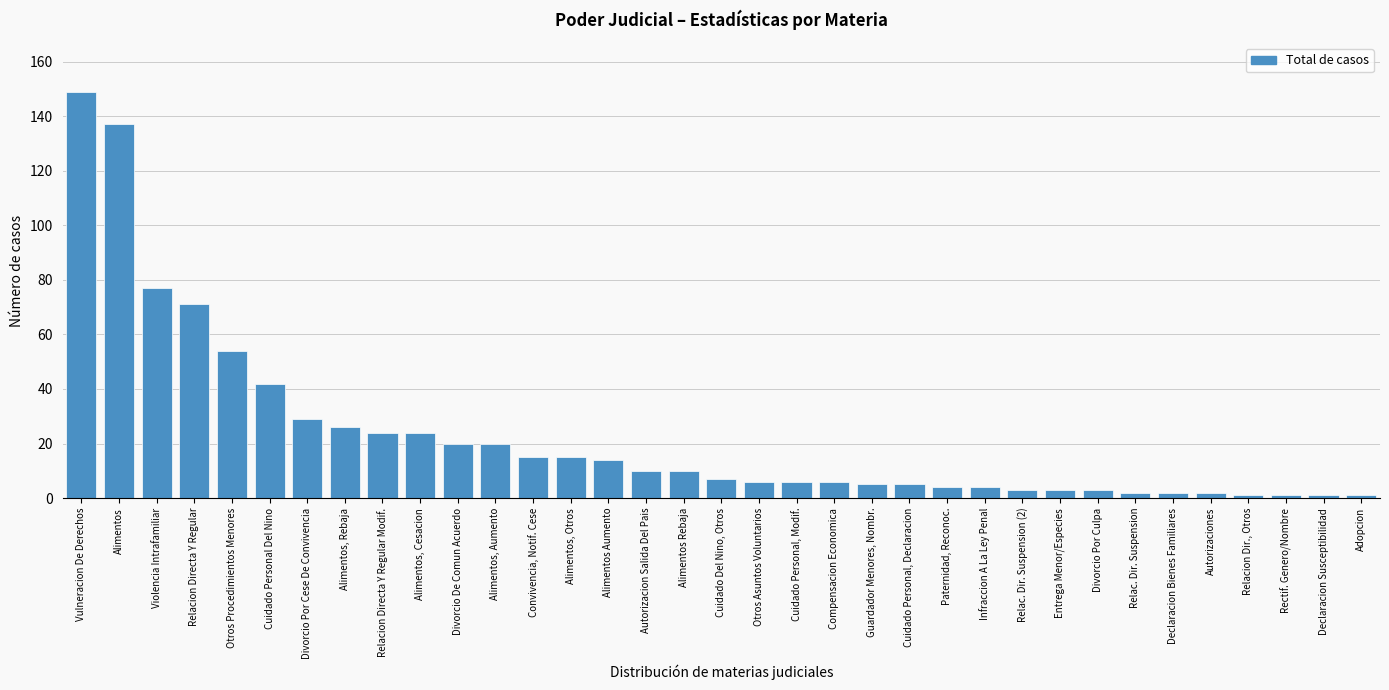

The chart shows a value of 18 at Violencia Intrafamiliar. True or false?

False